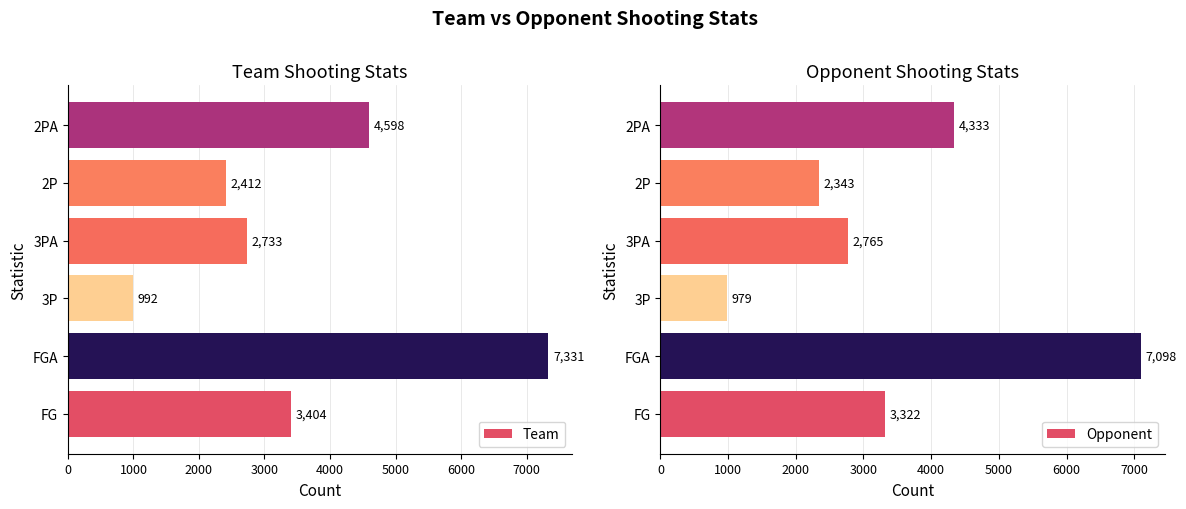

What is the minimum value for Team?

992